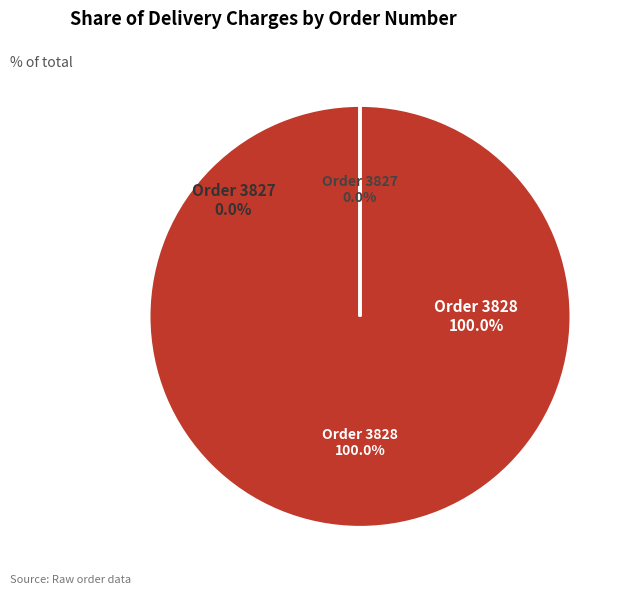

Does 3828 represent more than half of the total?

Yes